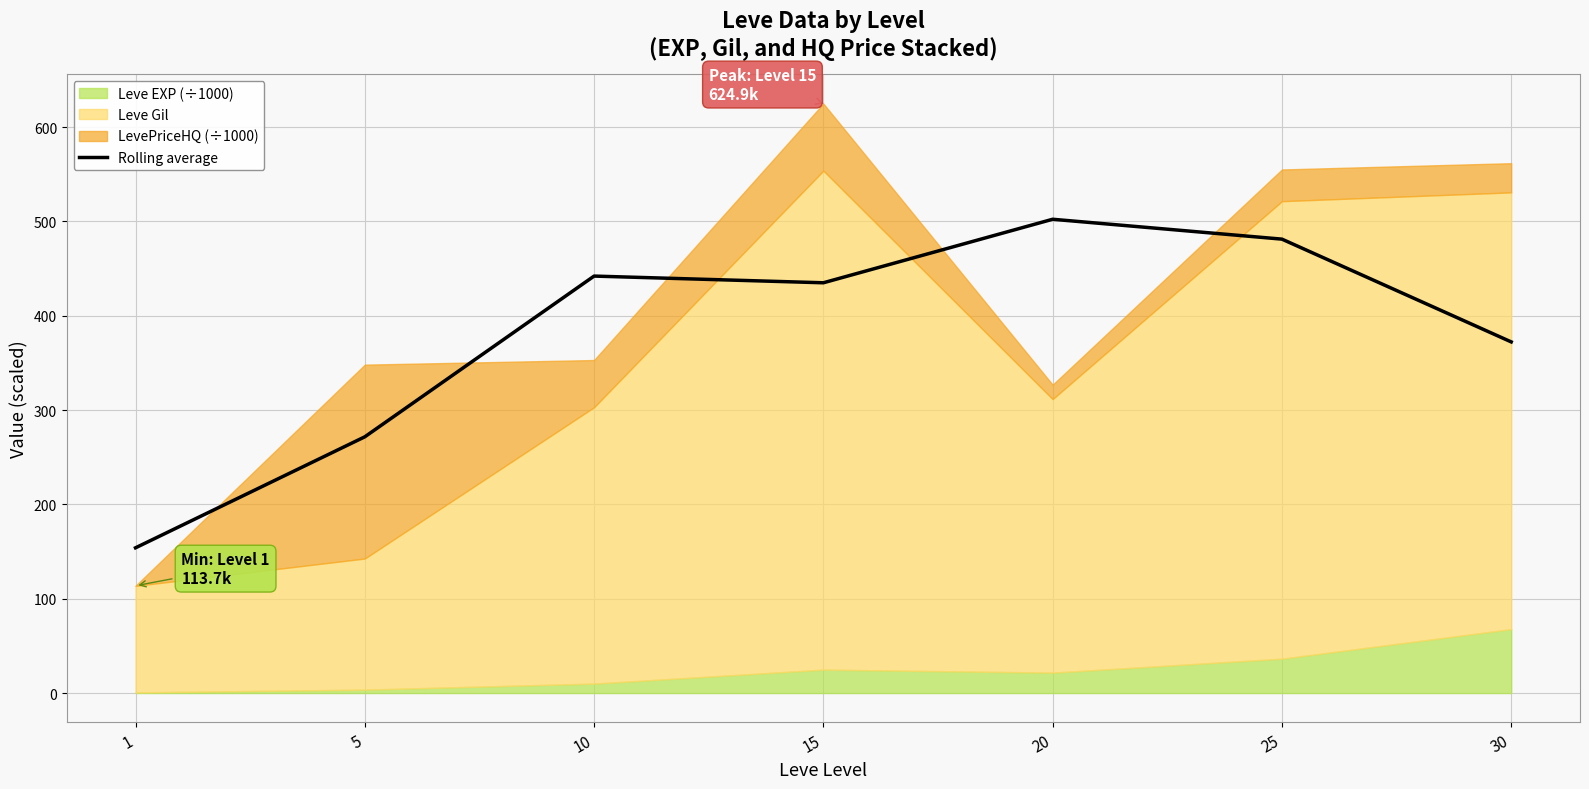

Reading right to left, list all the values displayed in this chart.

372.2	481.2	502.2	434.9	442.0	271.6	153.9